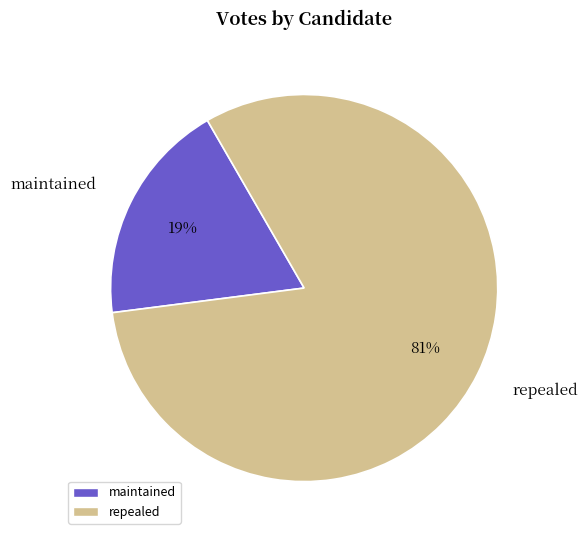

Rank the categories by value from lowest to highest.

maintained, repealed